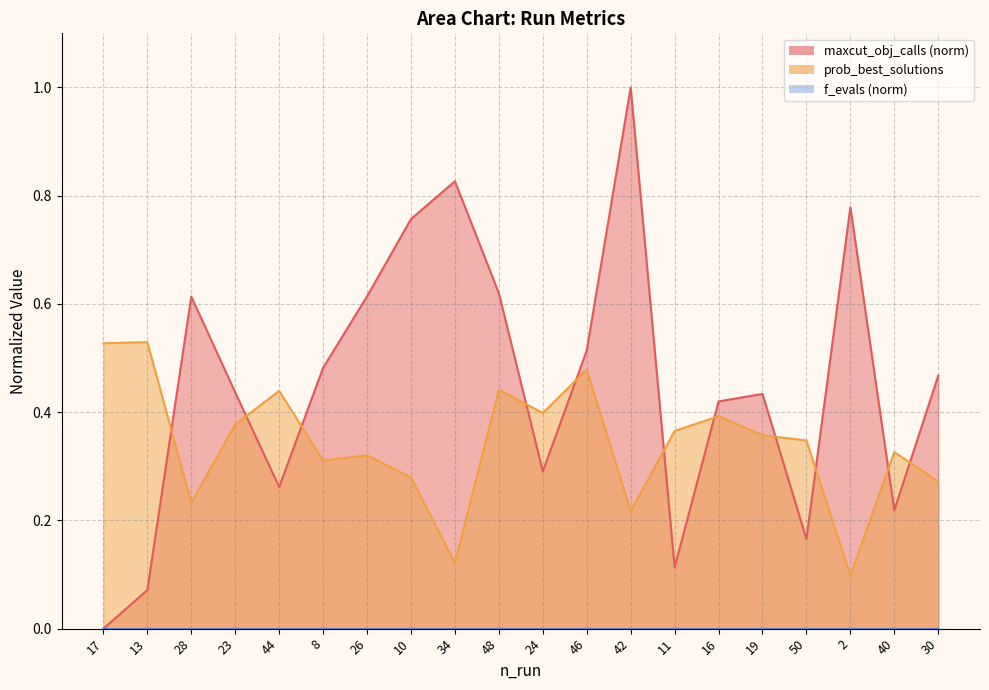

How many categories are shown in the chart?

20